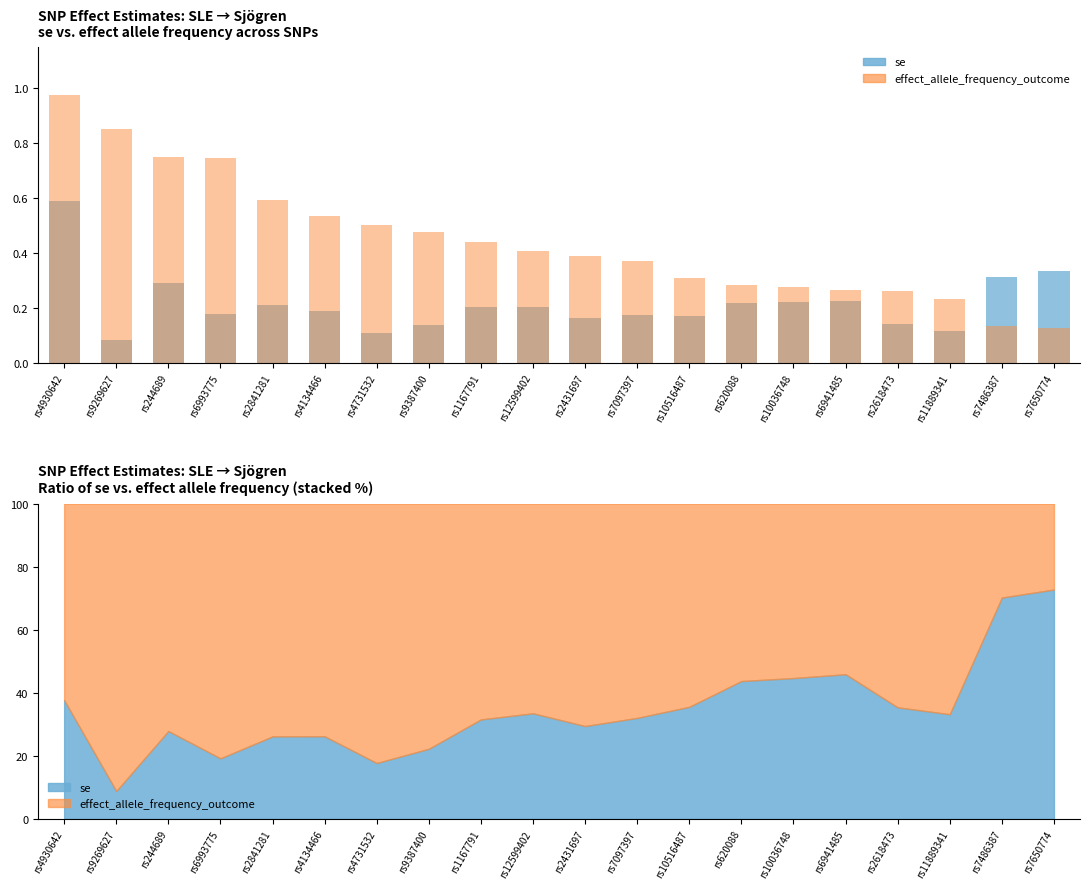

What is the difference between the maximum and minimum values in the effect_allele_frequency_outcome series?

0.9